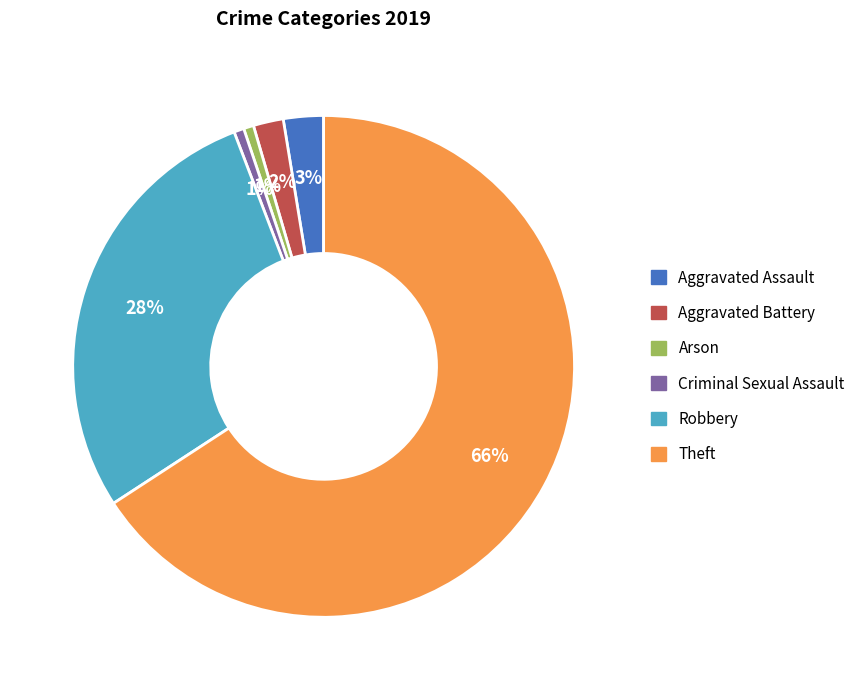

What is the largest slice in the pie chart?

Theft